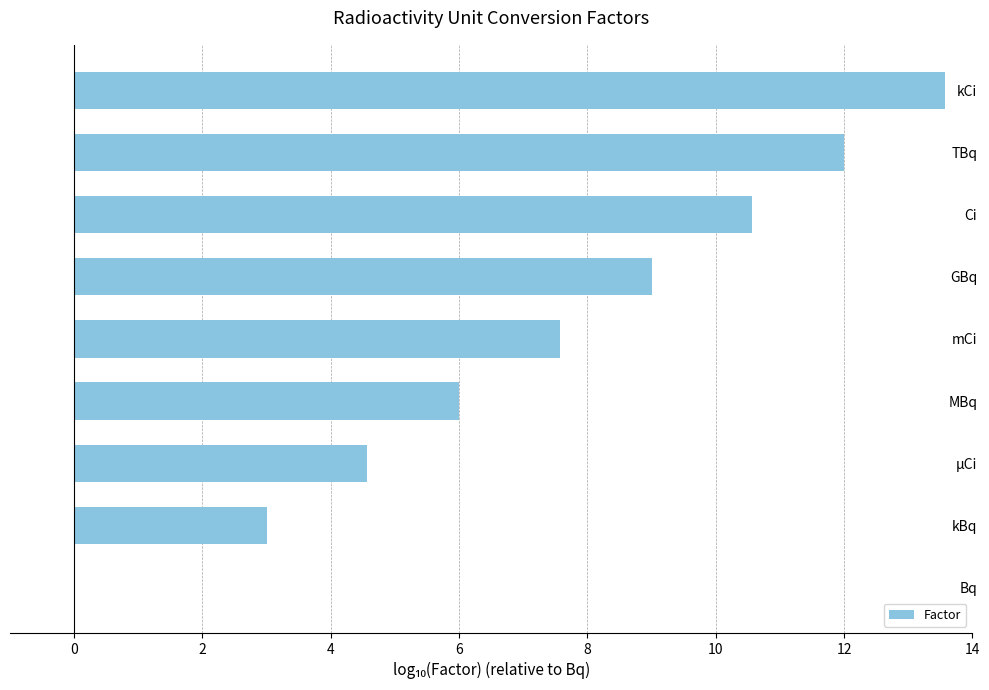

What is the sum of all values?

66.3